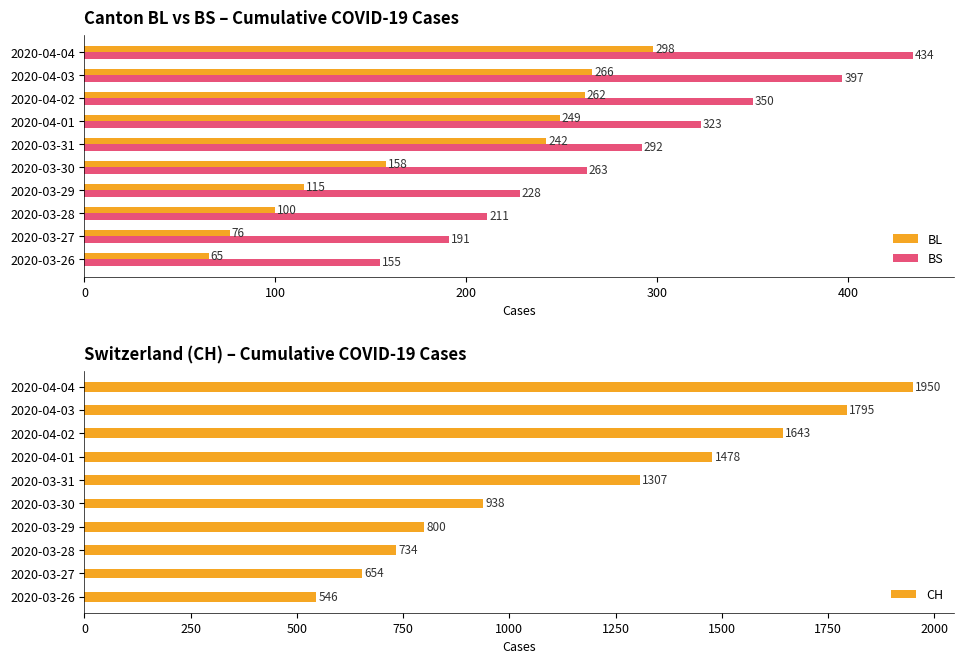

At which label is BL closest to 181?

2020-03-30